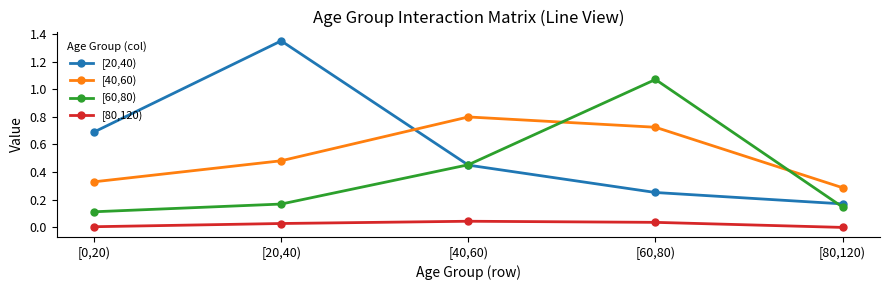

Which series has the widest spread of values?

[20,40)